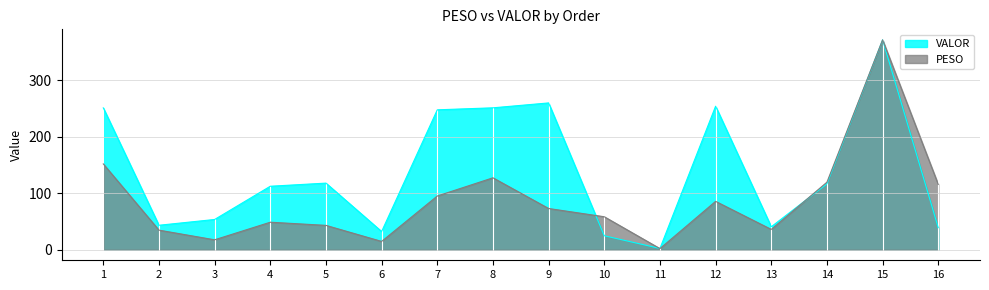

Is the value of VALOR at 11 greater than the value of PESO at 6?

No